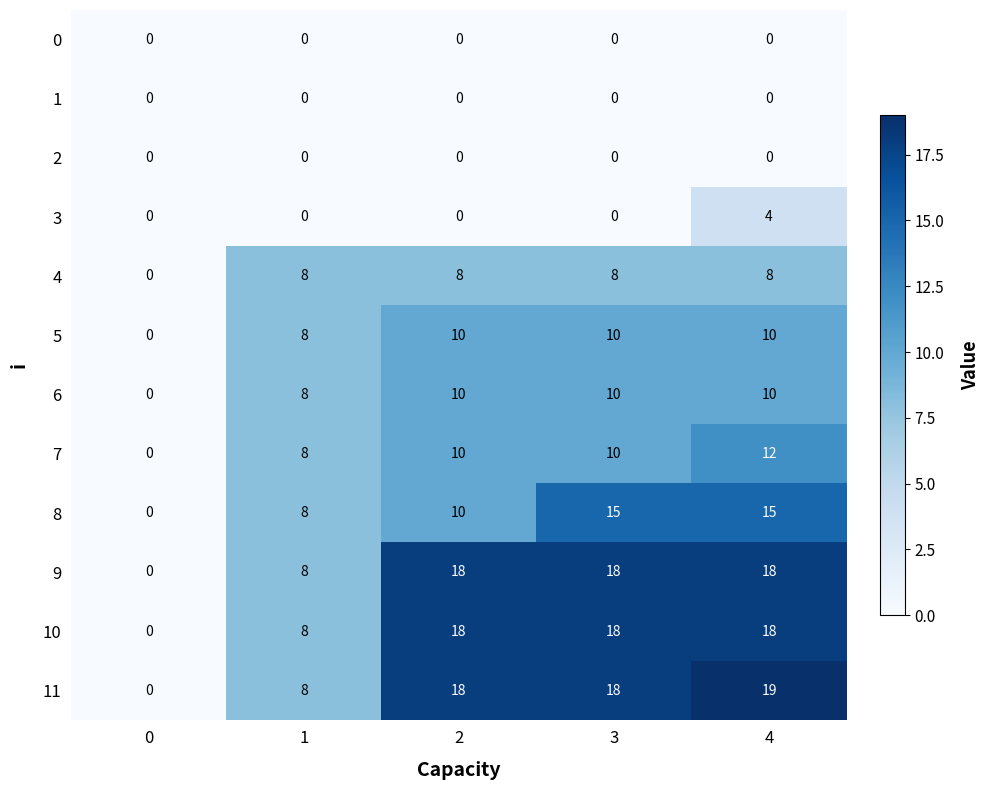

What is the difference between the highest and lowest values at 3?

18